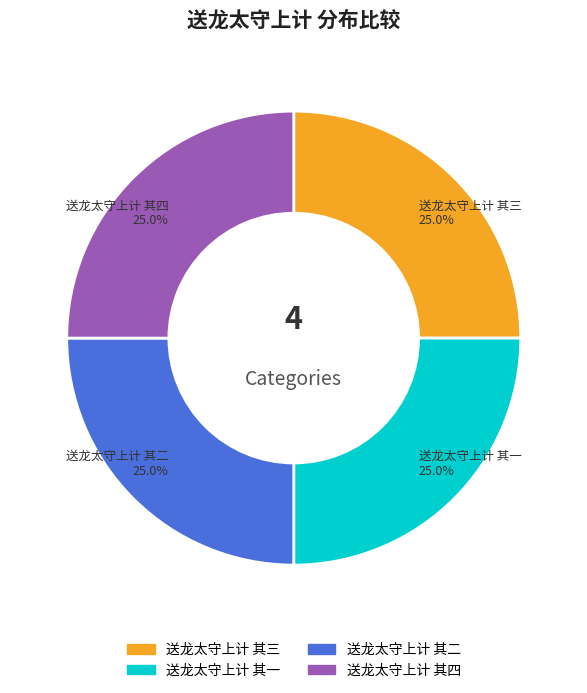

What percentage is NOT represented by 送龙太守上计 其四?

75.0%